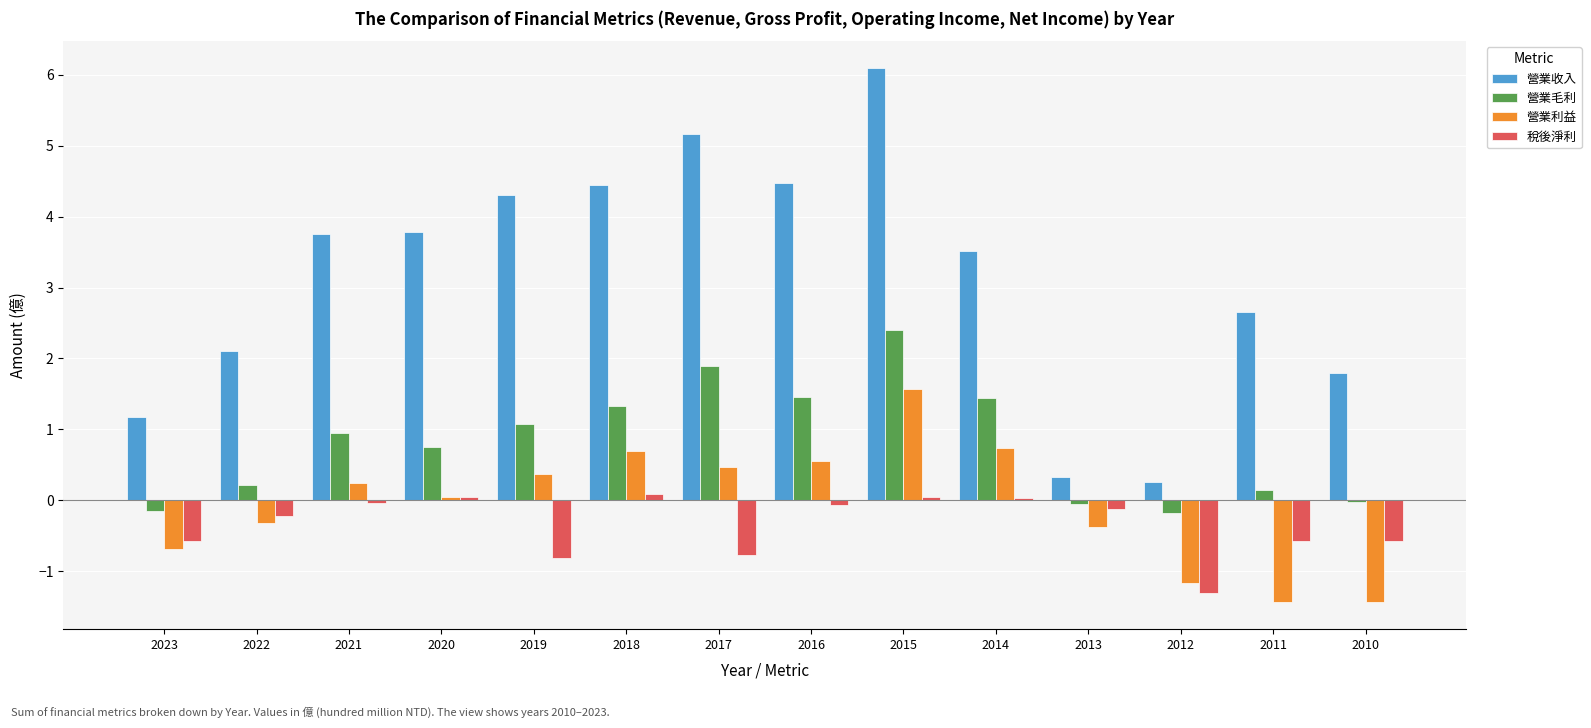

What is the average value of the 稅後淨利 series?

-0.3